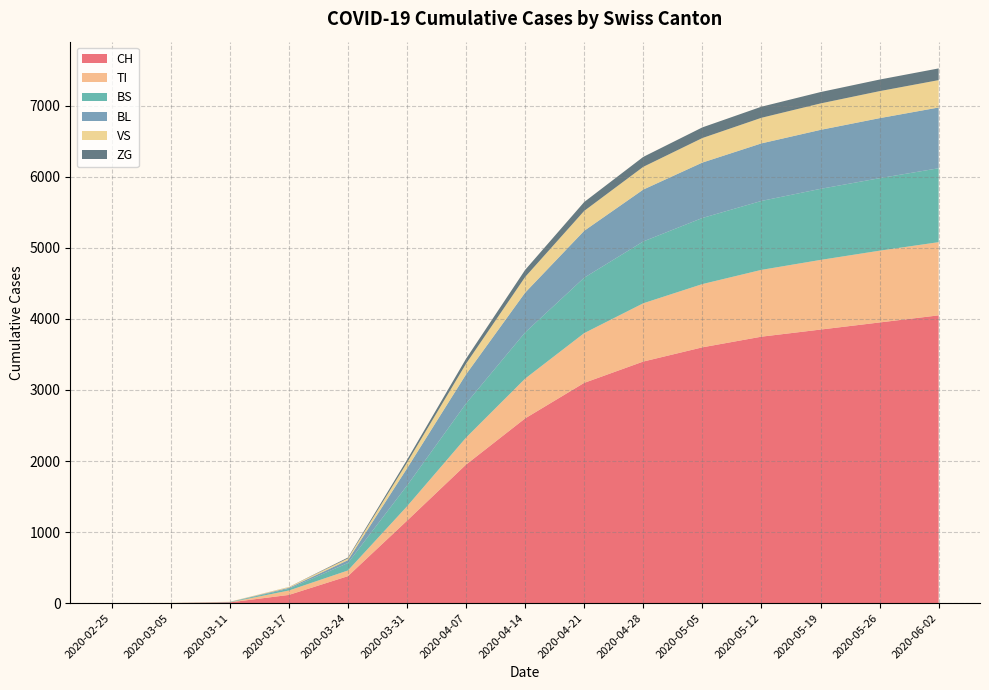

Reading right to left, extract all data points from this chart.

CH: 4050	3950	3850	3750	3600	3400	3100	2600	1950	1160	380	116	11	2	0
TI: 1030	1010	980	940	890	820	700	560	380	202	80	62	0	0	0
BS: 1040	1020	1000	970	930	870	780	650	480	292	105	25	4	0	0
BL: 855	845	830	810	780	730	660	560	410	242	40	13	2	0	0
VS: 385	380	372	360	345	320	280	220	150	81	25	11	3	2	2
ZG: 165	163	160	156	150	140	125	100	70	39	12	1	0	0	0